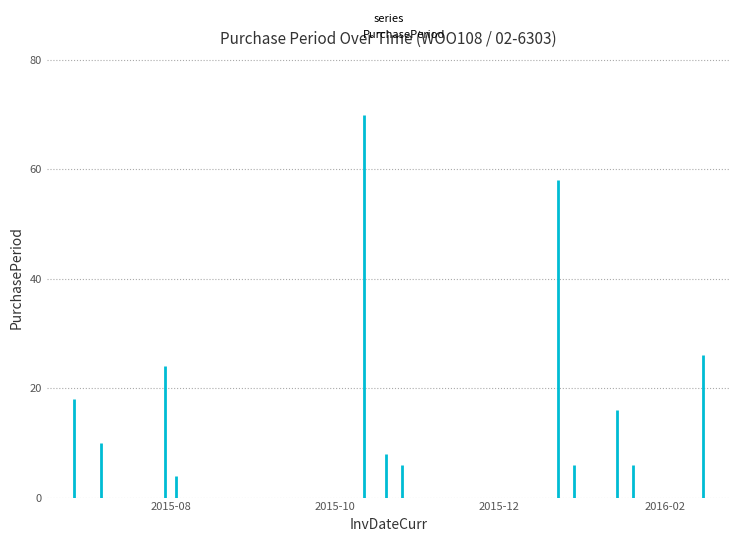

At which category does the data reach its first local valley?

2015-07-06